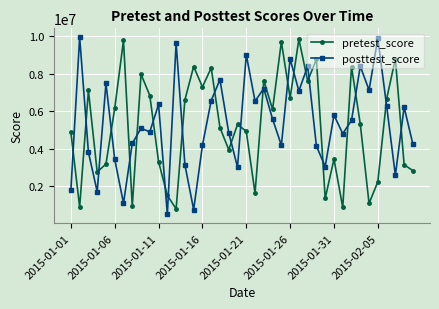

What is the minimum value for posttest_score?

503419